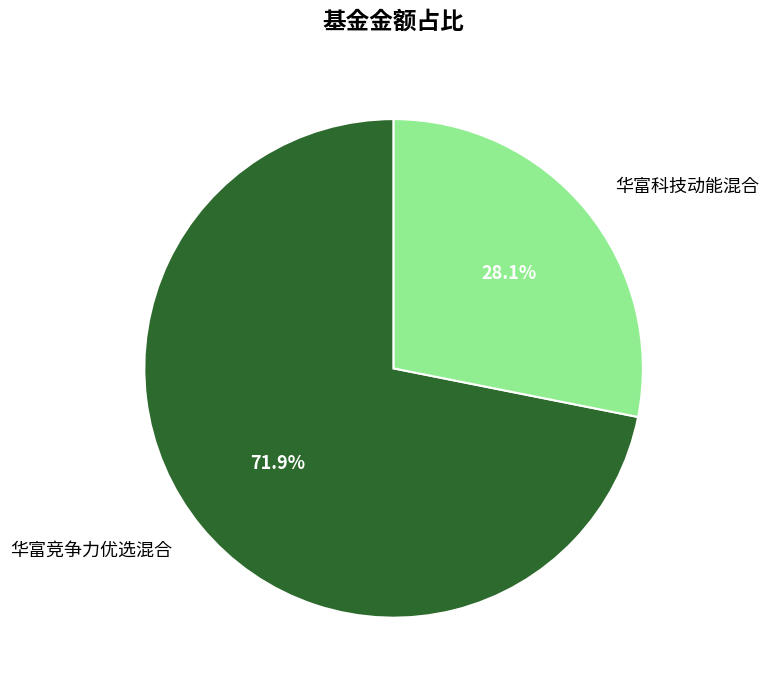

What is the ratio of the value at 华富科技动能混合 to the value at 华富竞争力优选混合?

0.4